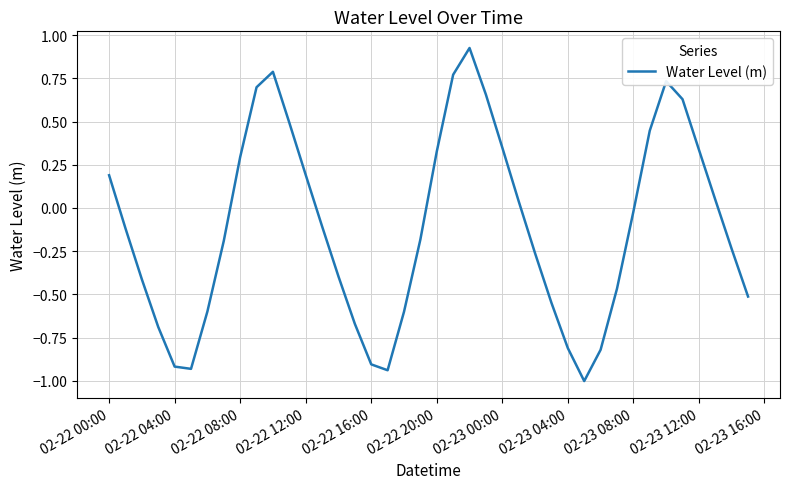

What is the difference between the maximum and minimum values?

1.9